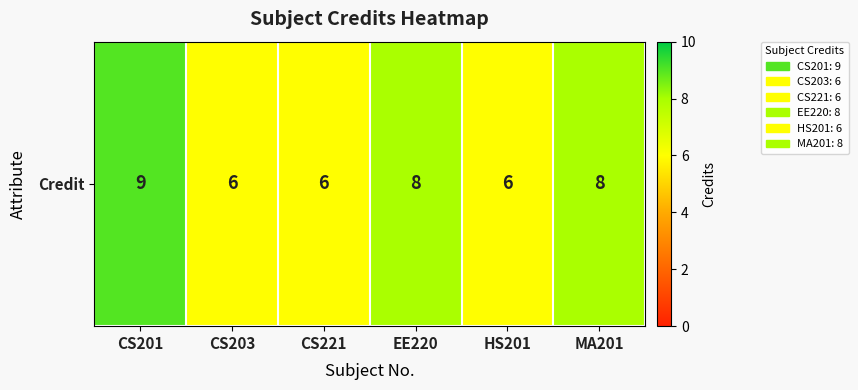

List the labels in order of value, largest first.

CS201, EE220, MA201, CS203, CS221, HS201